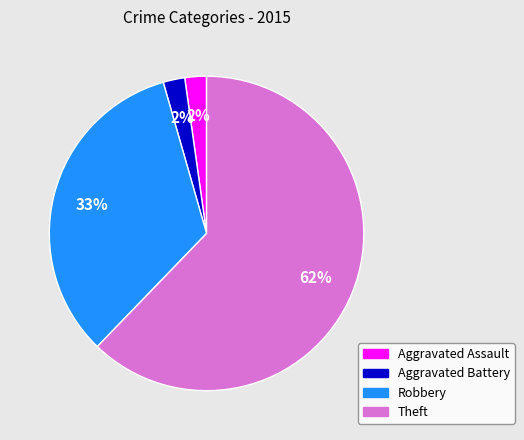

To the nearest percent, what is the average slice percentage?

25%